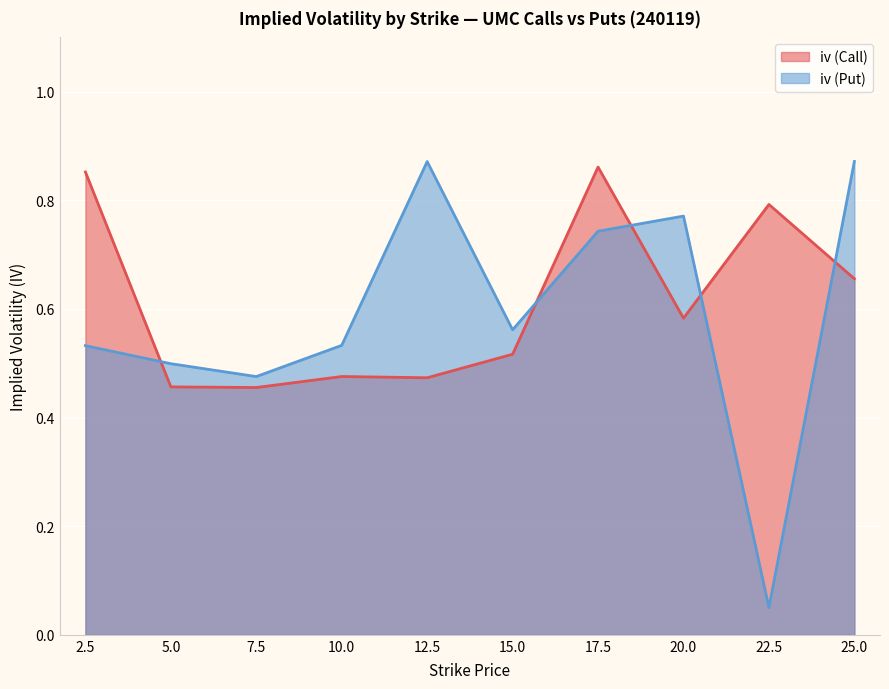

Count the number of data series in this chart.

2